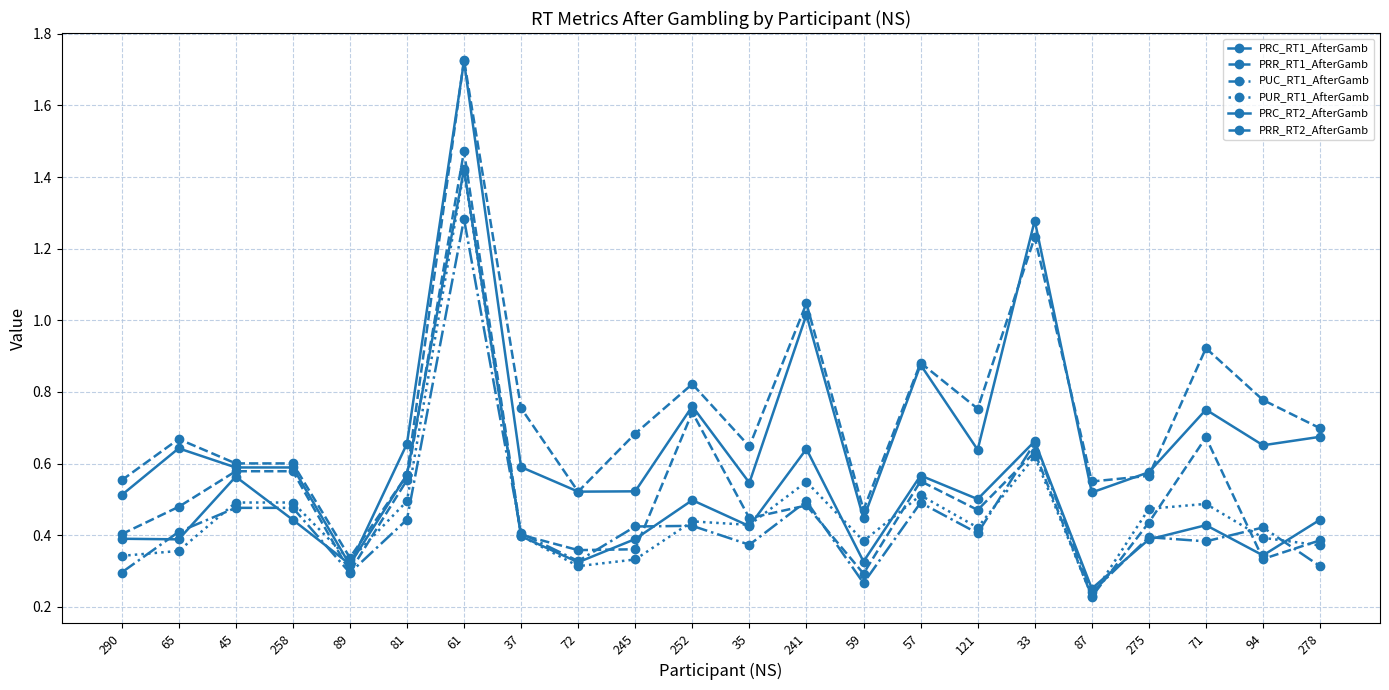

True or false: PRR_RT1_AfterGamb has a value of 0.7 at 71.

True